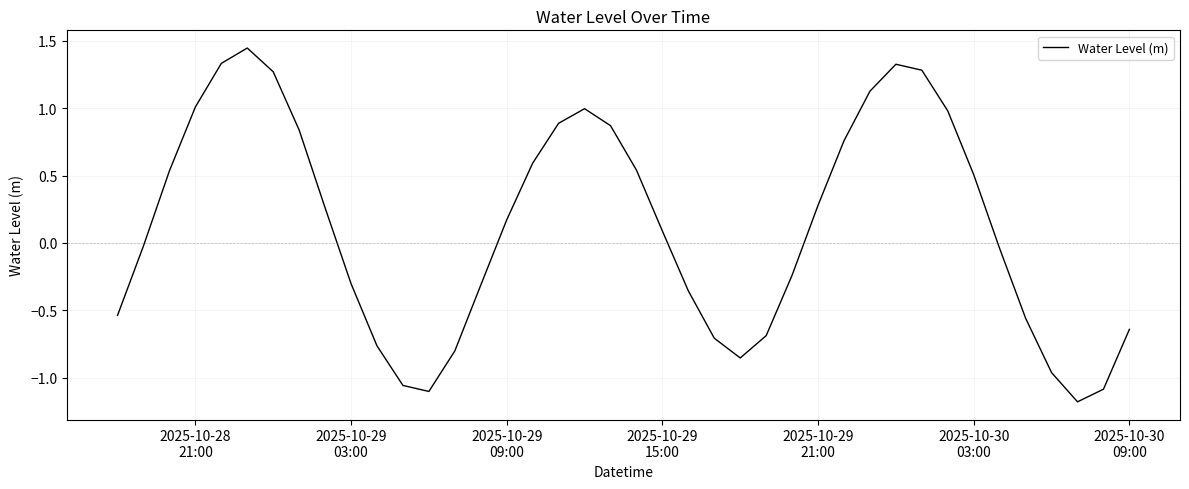

What is the average value?

0.1